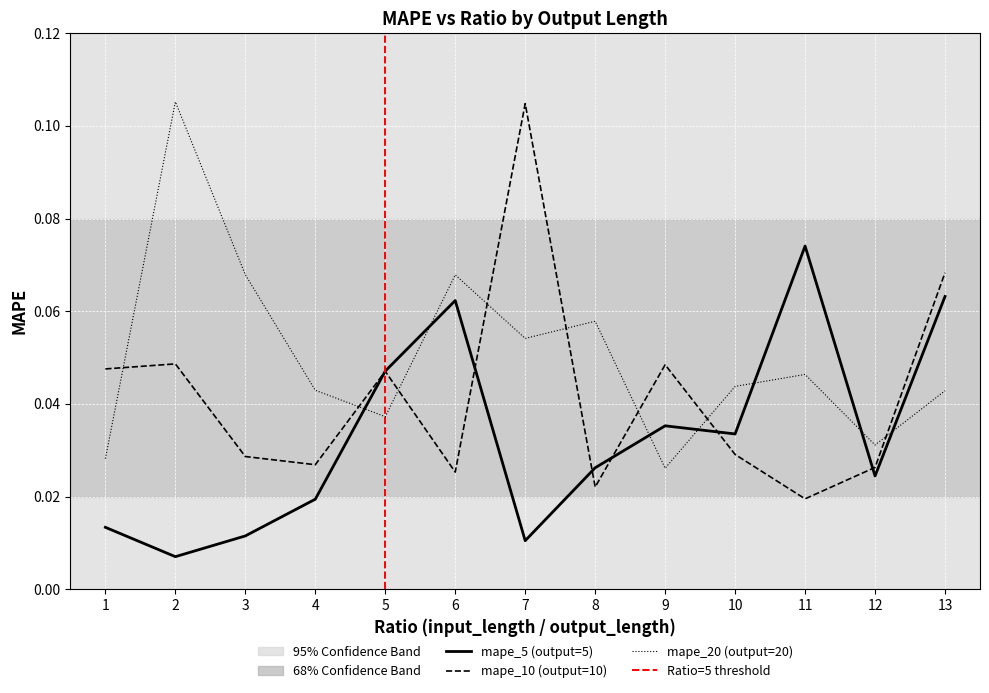

How many lines are shown in the chart?

3